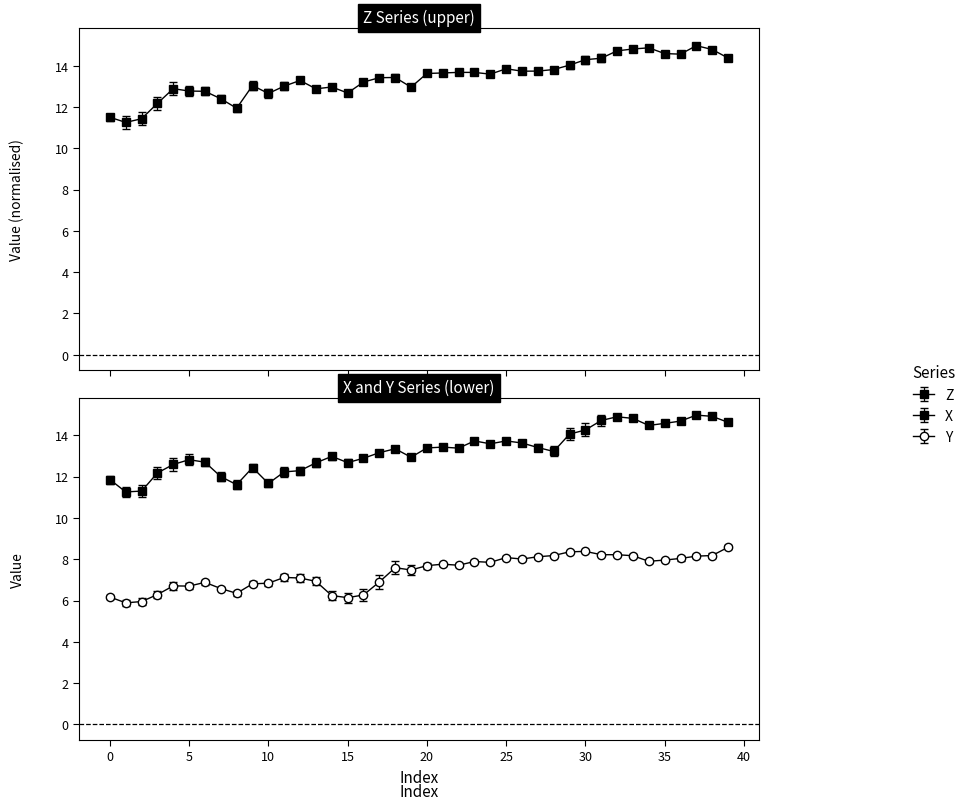

At which category does the chart reach its minimum across all series?

1